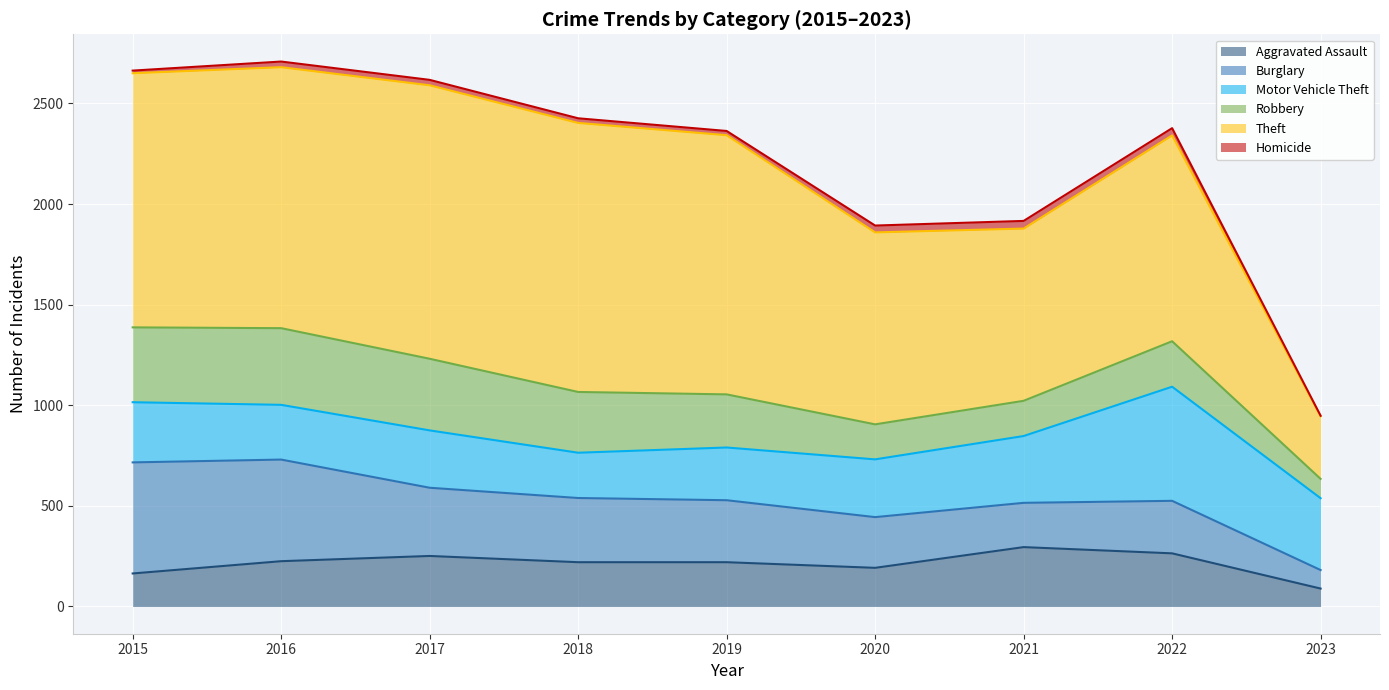

What is the spread (max minus min) of values at 2015?

1250